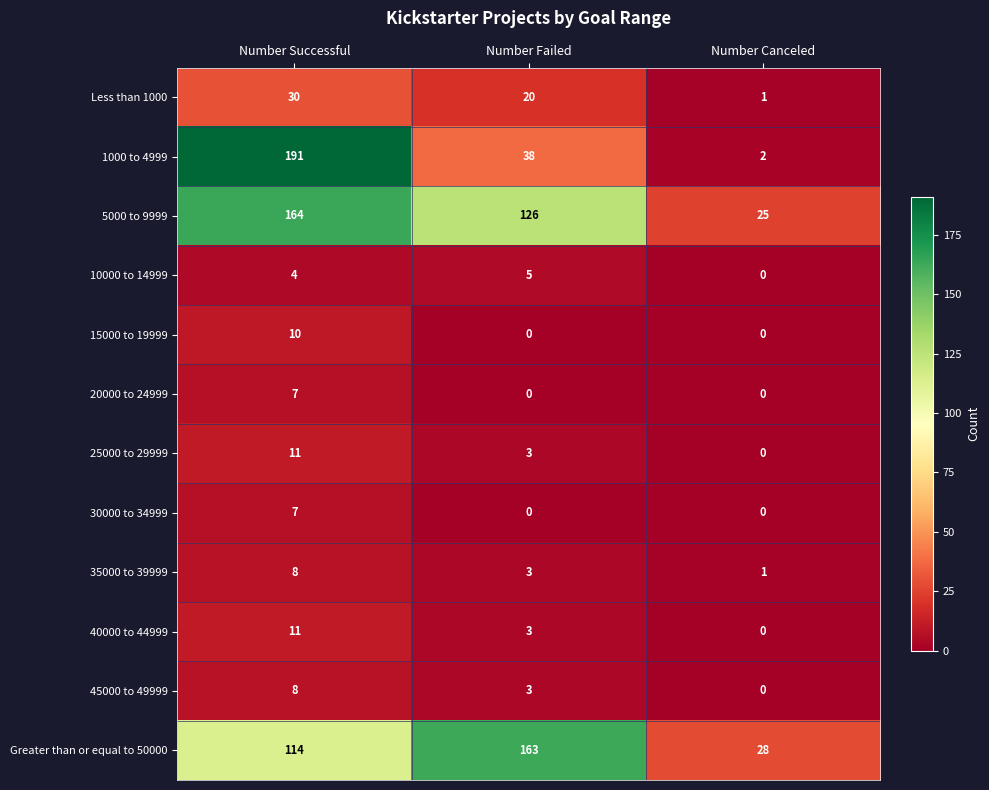

Count the number of categories in the chart.

3